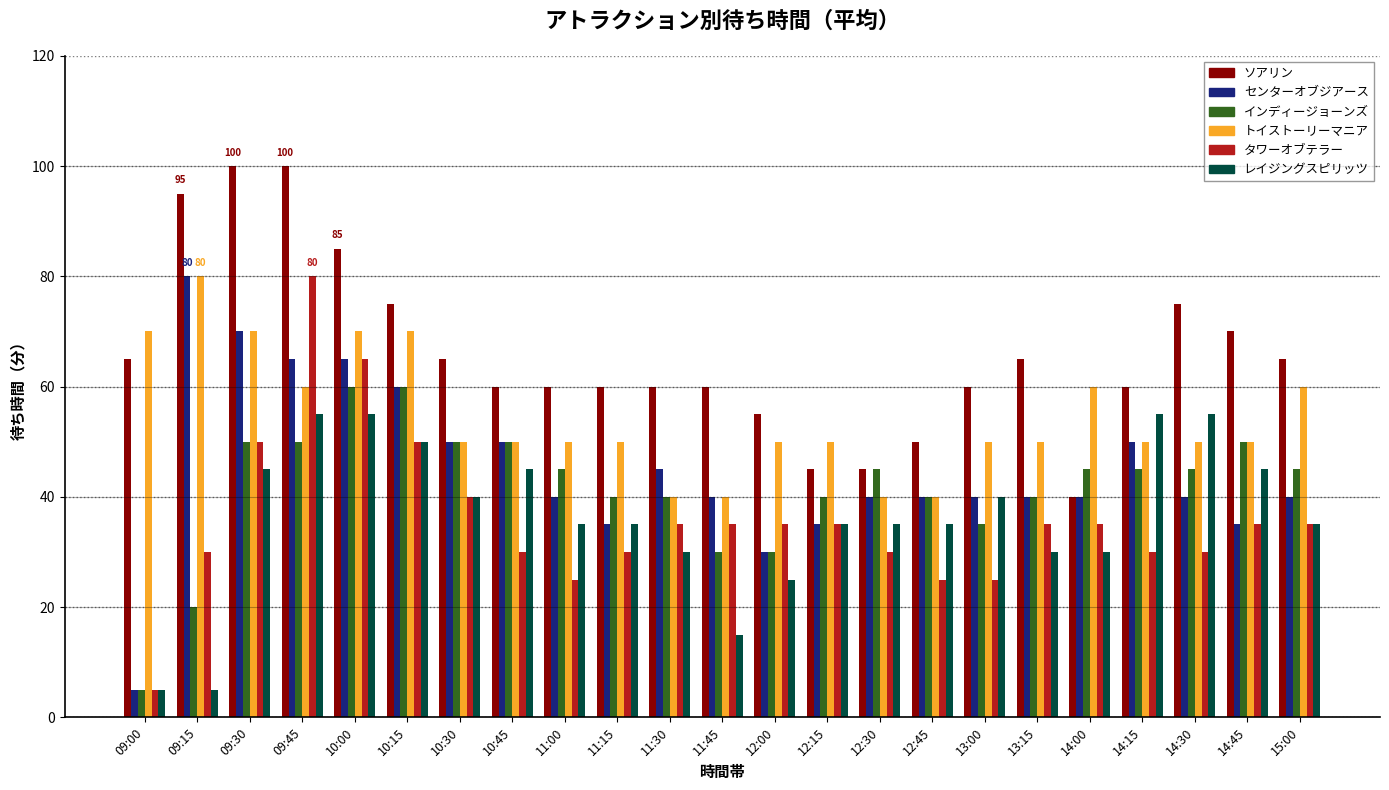

Count the レイジングスピリッツ values in the range 30 to 45.

14